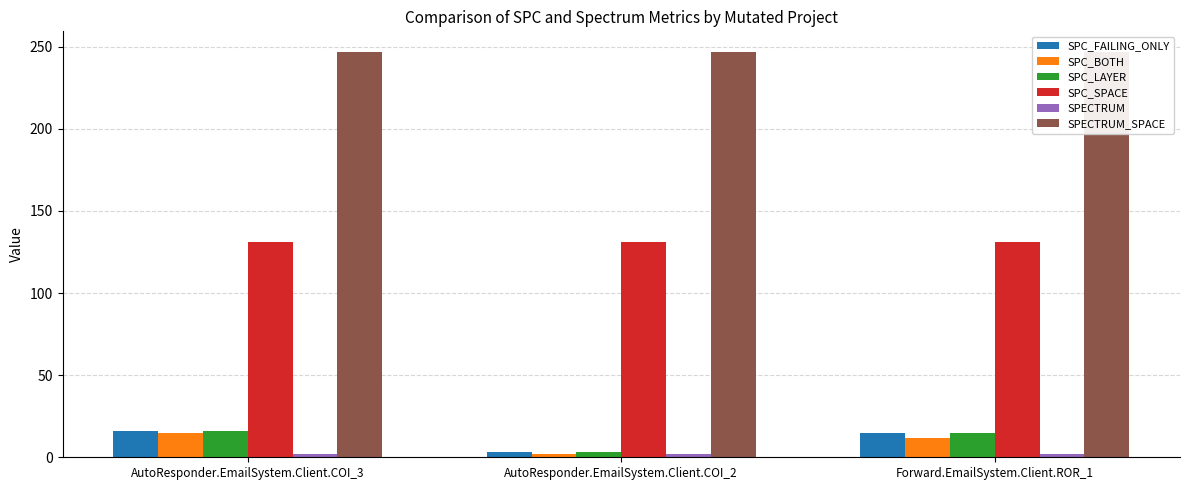

Reading left to right, list all the values displayed in this chart.

SPC_FAILING_ONLY: 16	3	15
SPC_BOTH: 15	2	12
SPC_LAYER: 16	3	15
SPC_SPACE: 131	131	131
SPECTRUM: 2	2	2
SPECTRUM_SPACE: 247	247	247